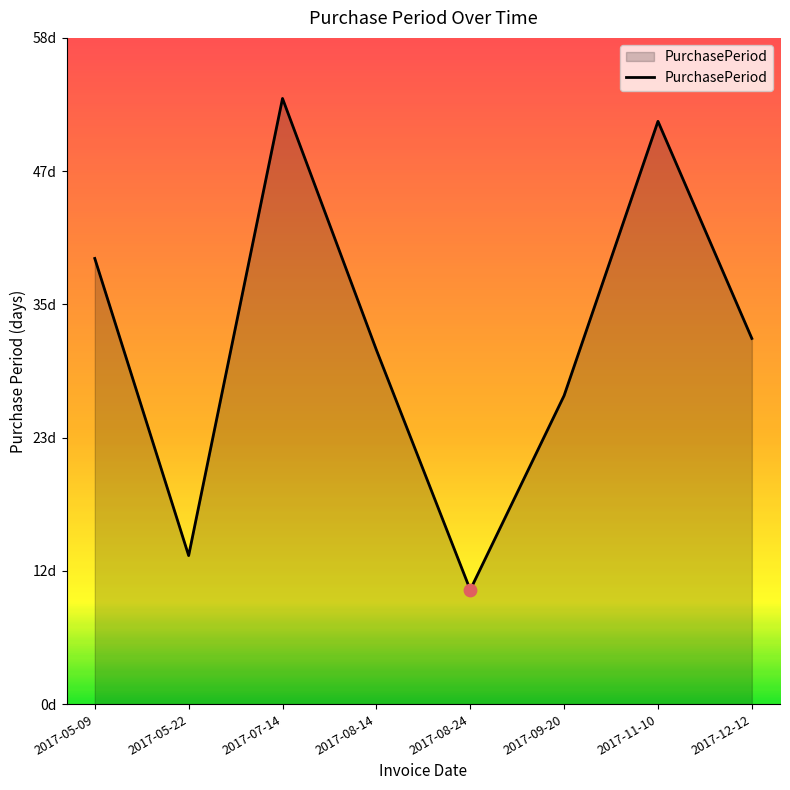

Between 2017-09-20 and 2017-08-24, which is larger?

2017-09-20